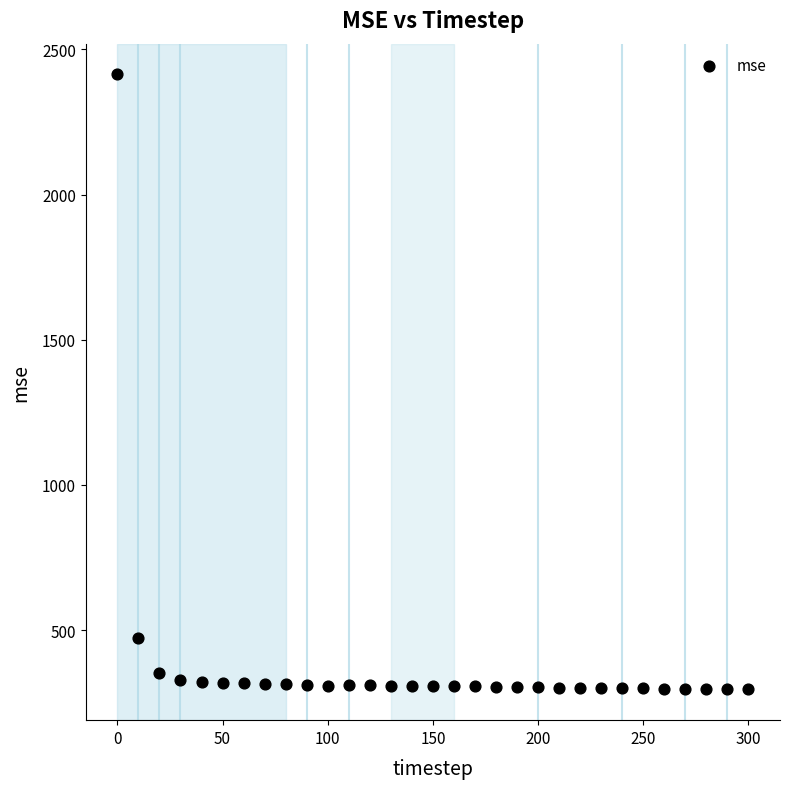

What Y value in the scatter plot is closest to 1354?

472.1